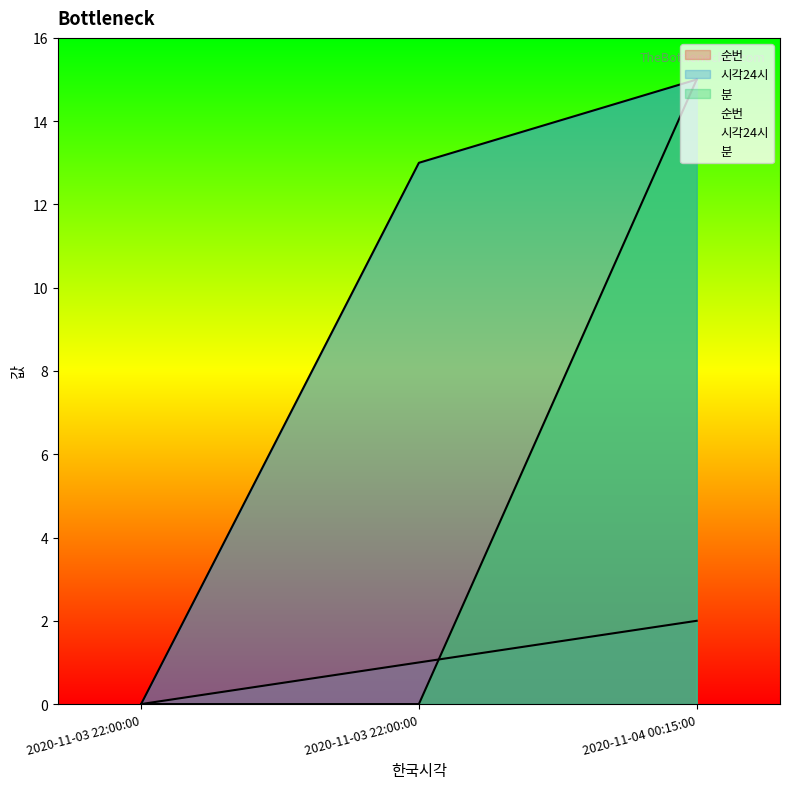

Rank the categories by 순번 value from lowest to highest.

2020-11-03 22:00:00, 2020-11-03 22:00:00, 2020-11-04 00:15:00